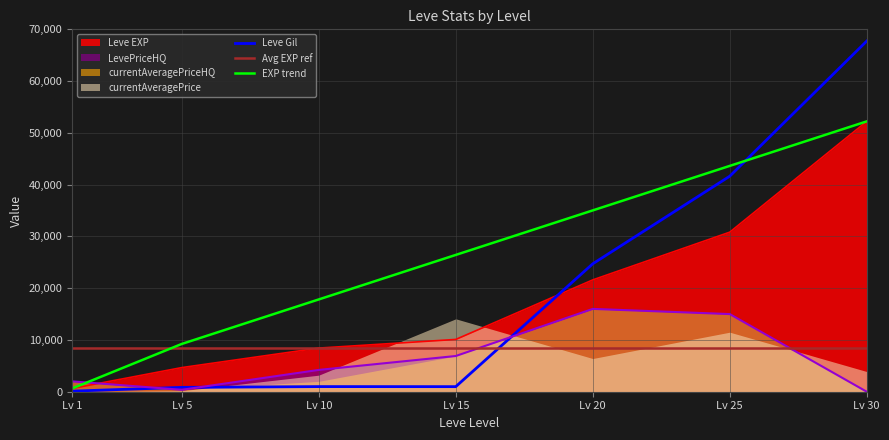

List the labels in order of EXP trend value, smallest first.

Lv 1, Lv 5, Lv 10, Lv 15, Lv 20, Lv 25, Lv 30